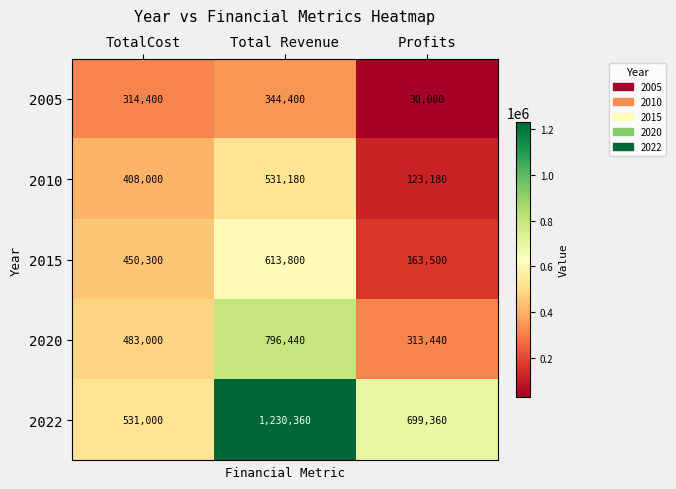

True or false: 2020 has a value of 483000 at TotalCost.

True